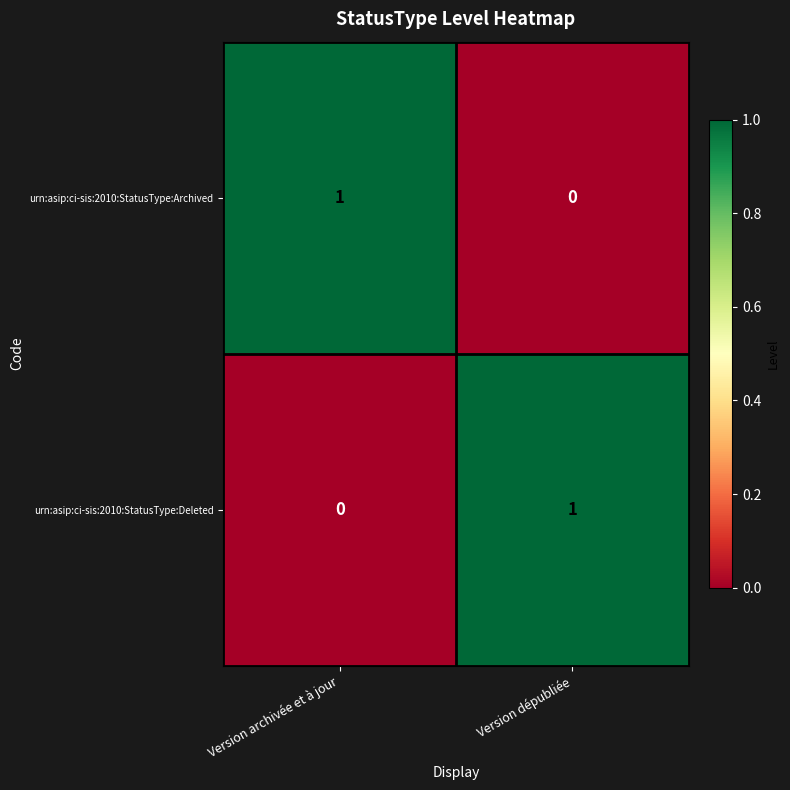

At Version dépubliée, list the series in order from largest to smallest.

urn:asip:ci-sis:2010:StatusType:Deleted, urn:asip:ci-sis:2010:StatusType:Archived